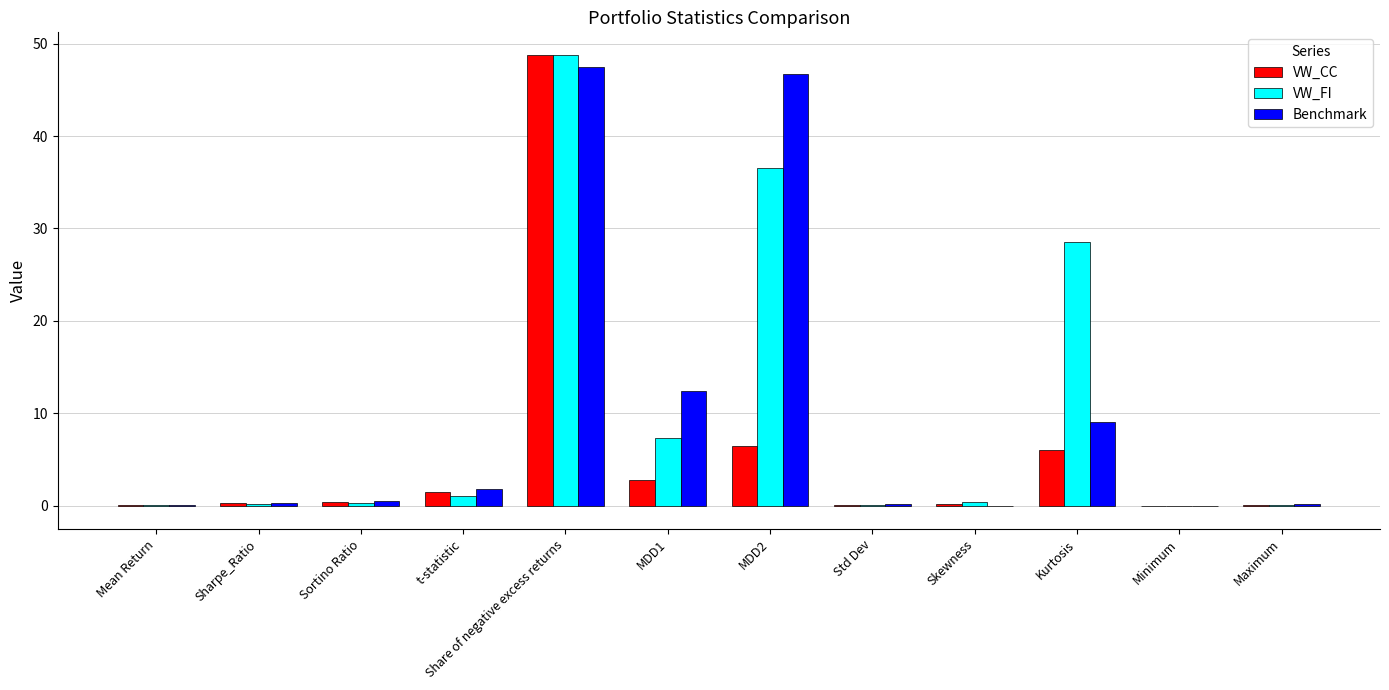

The VW_FI series shows 0.3 at Sortino Ratio. True or false?

True